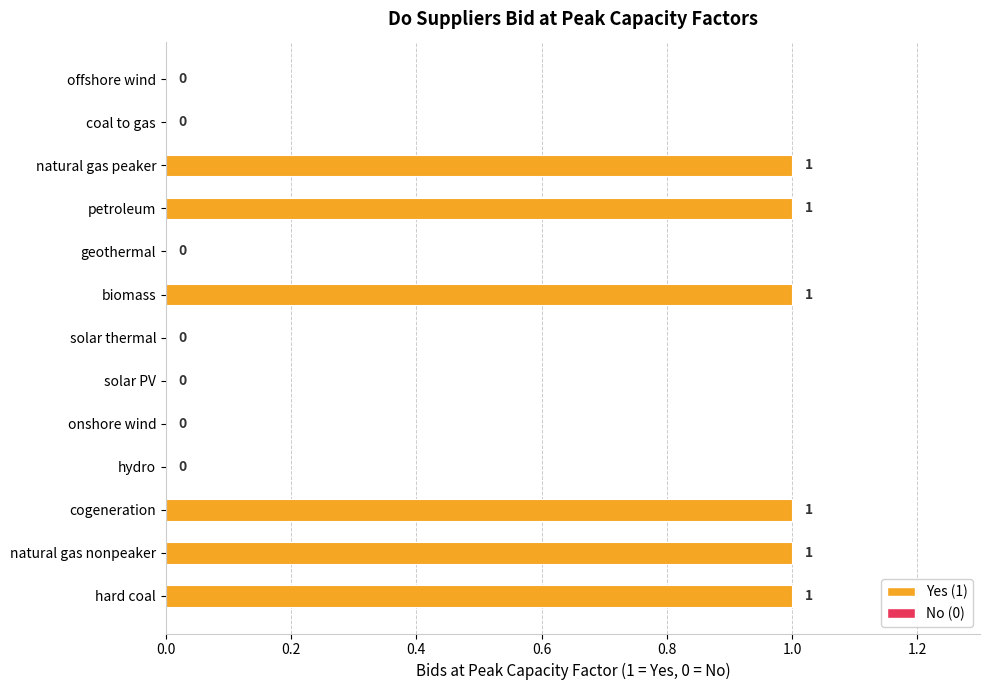

How many values are between 0 and 1?

13